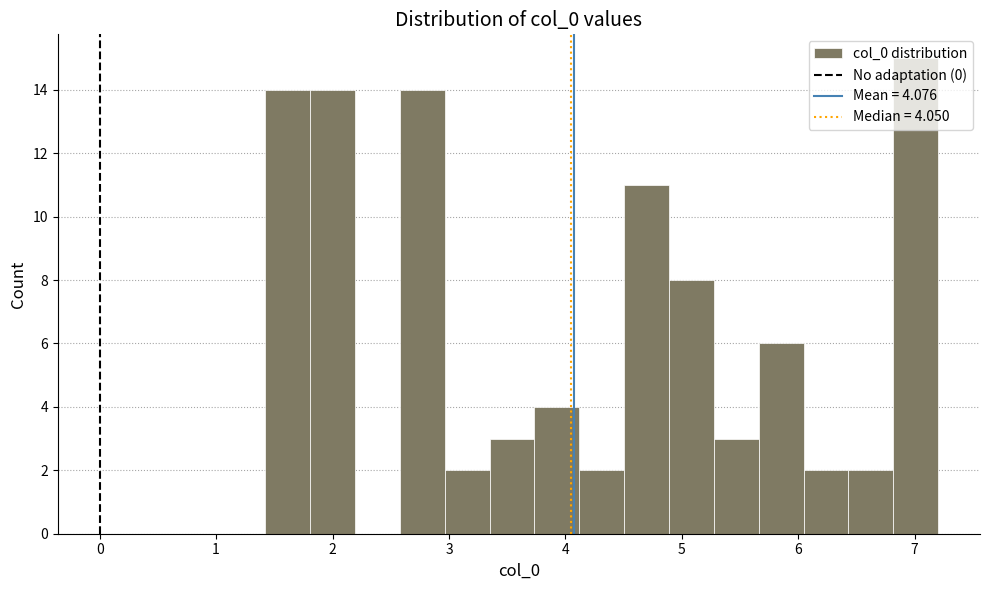

Around what value on the x-axis is the tallest bar? Give the approximate position of its centre, as read against the axis.

7.0